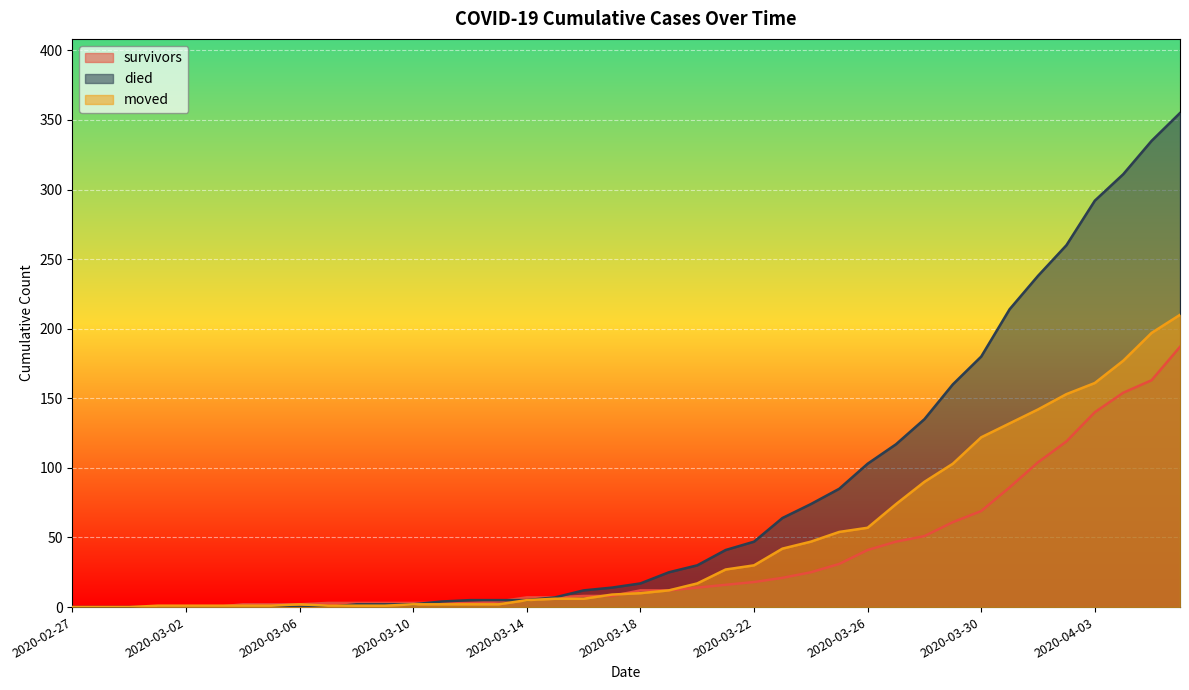

Which series has the largest total across all categories?

died